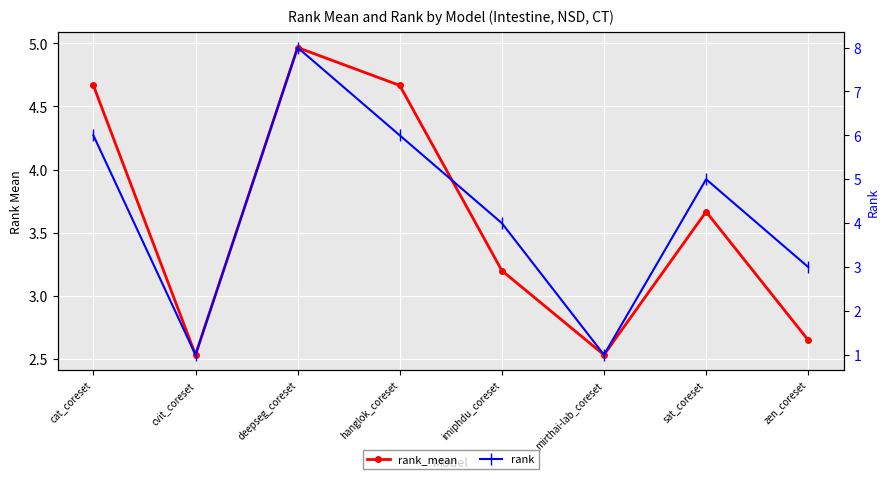

How many data points does each series have?

8